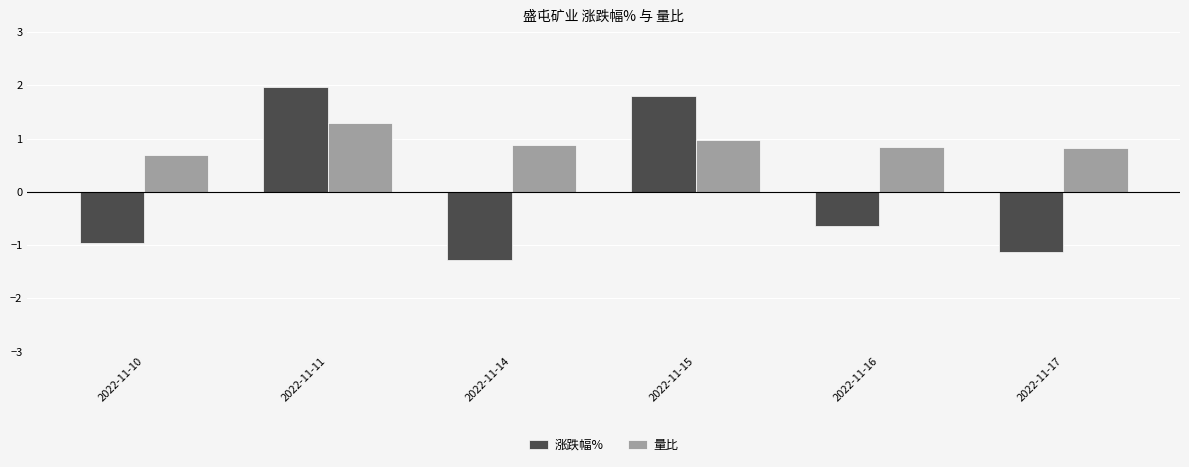

The 涨跌幅% series shows -1.0 at 2022-11-10. True or false?

True